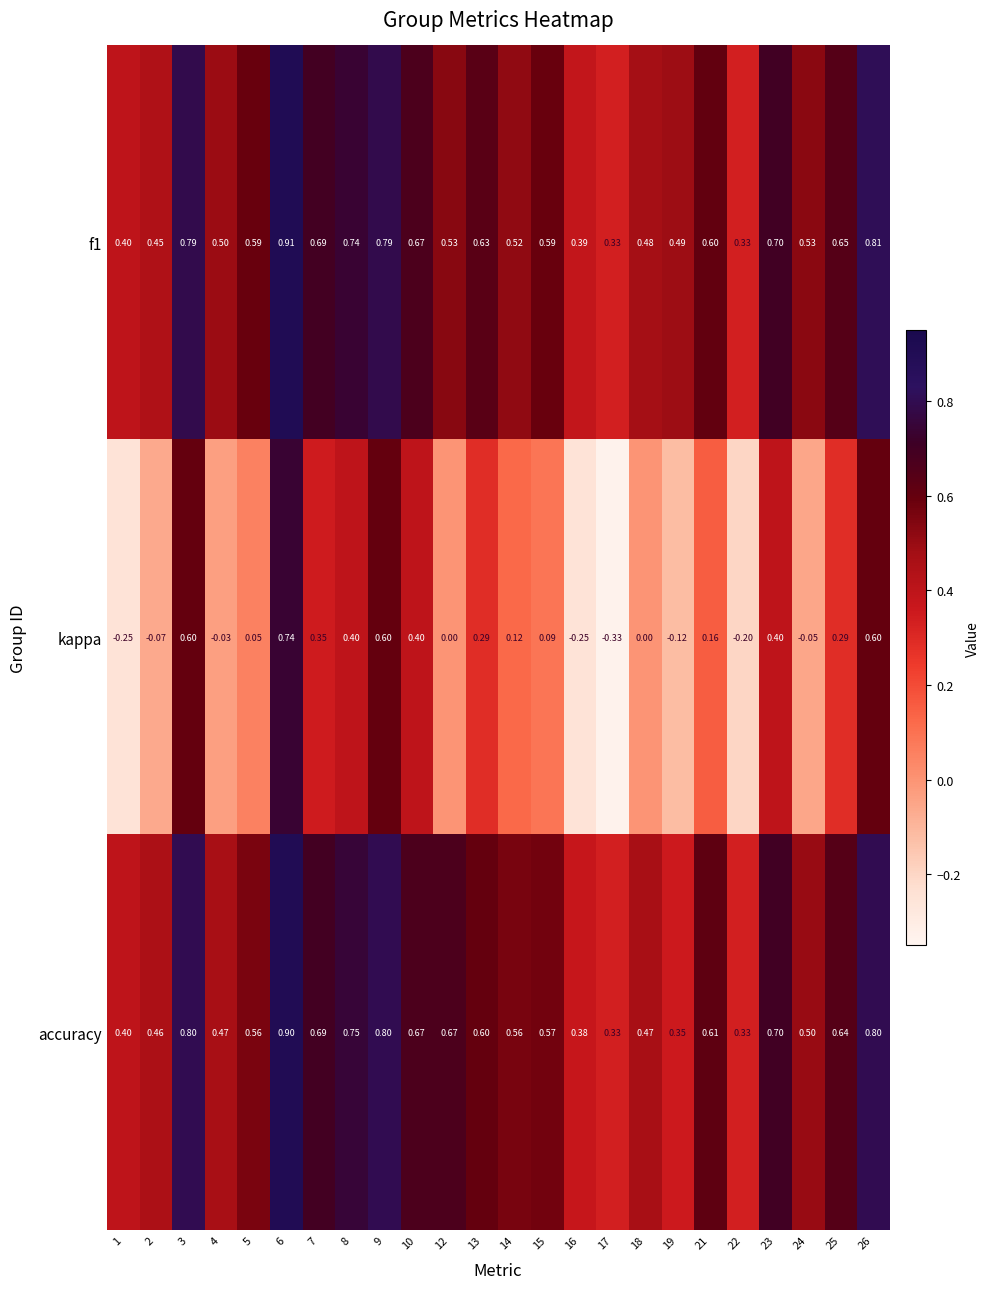

Which series changed the most between 1 and 26?

kappa